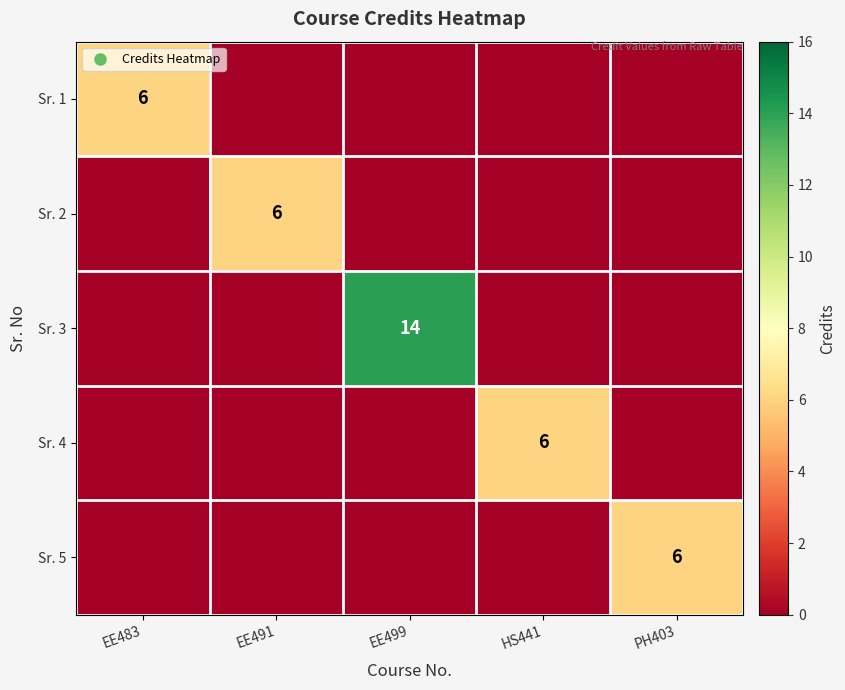

At which label does Sr. 4 reach its minimum?

EE483